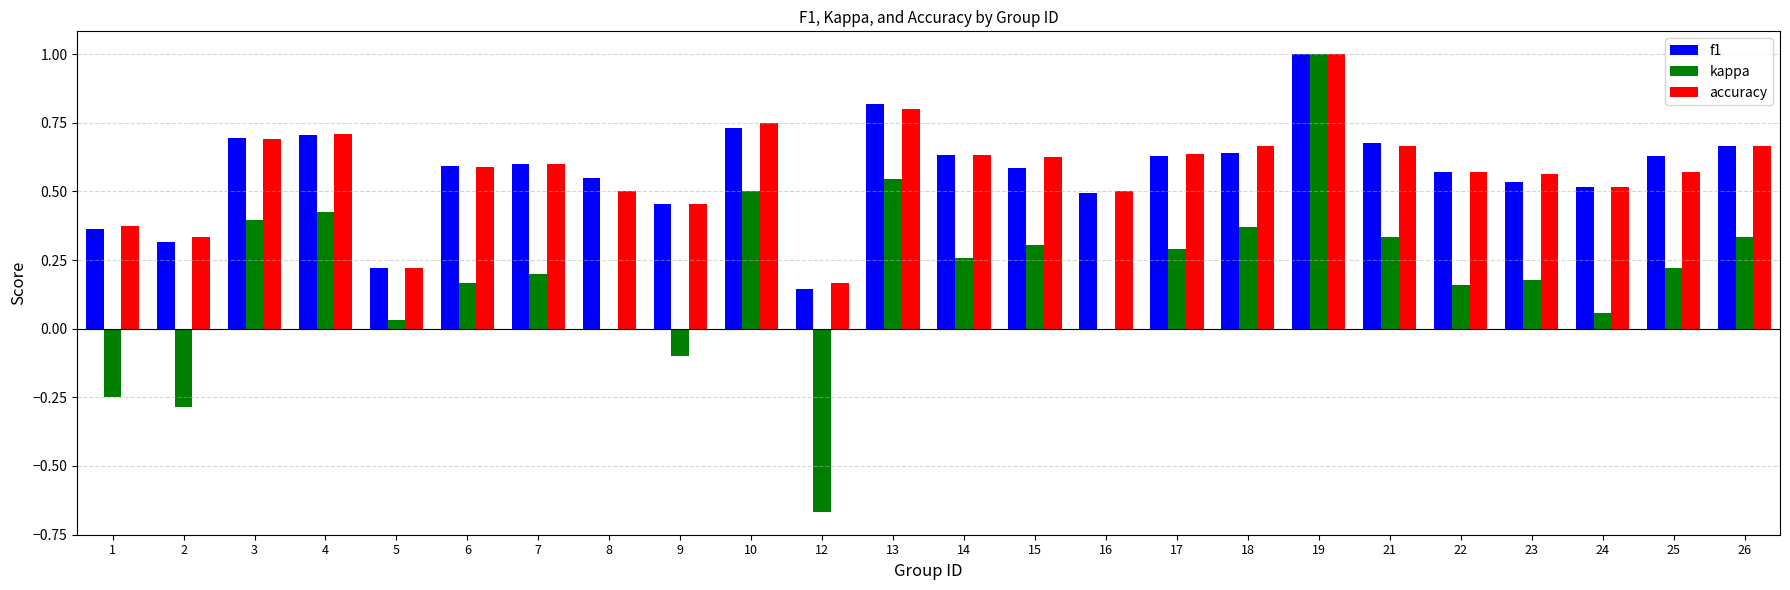

What is the maximum value shown in the chart?

1.0